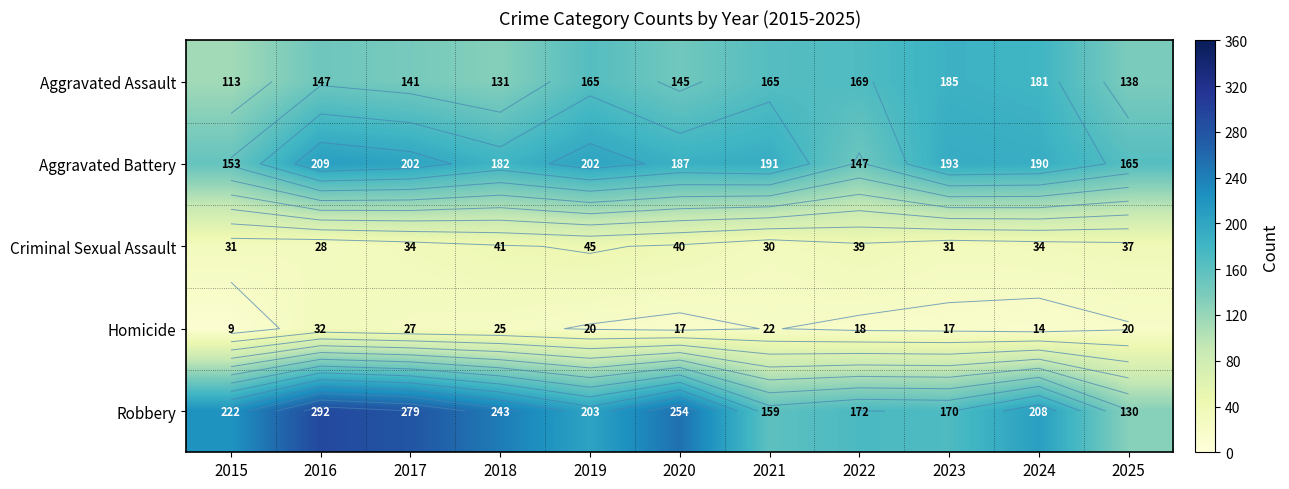

Which series has the largest range (max minus min)?

Robbery